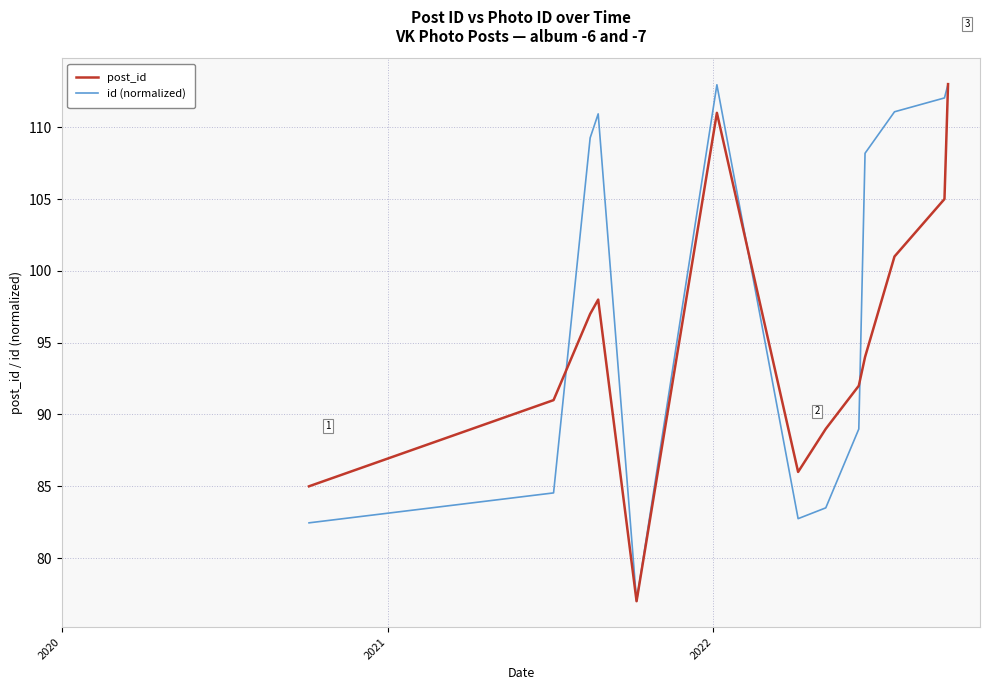

True or false: id (normalized) and post_id cross at least once.

True